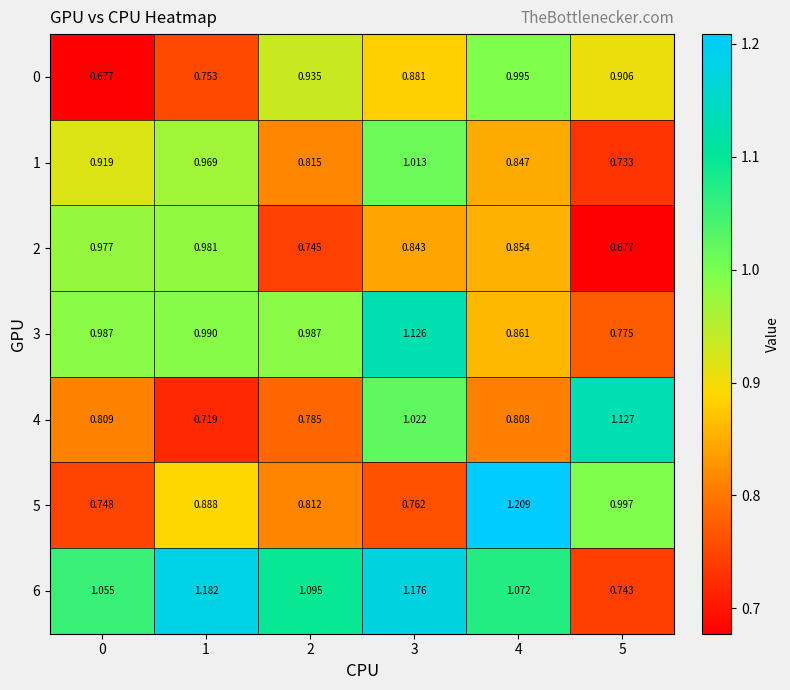

Which series changed the most between 2 and 5?

6